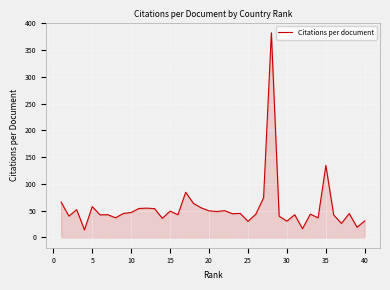

What is the maximum value shown in the chart?

382.1